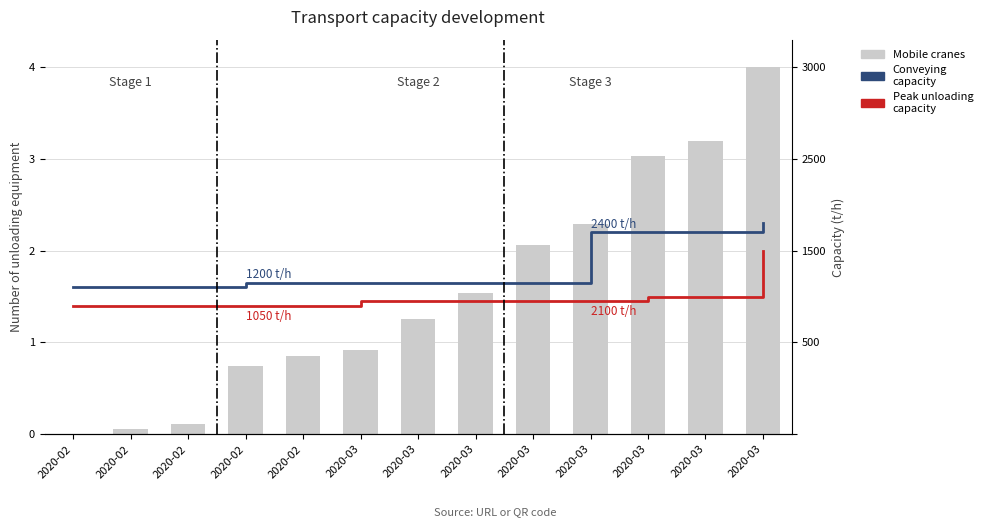

Count the Peak unloading capacity values in the range 1 to 2.

13